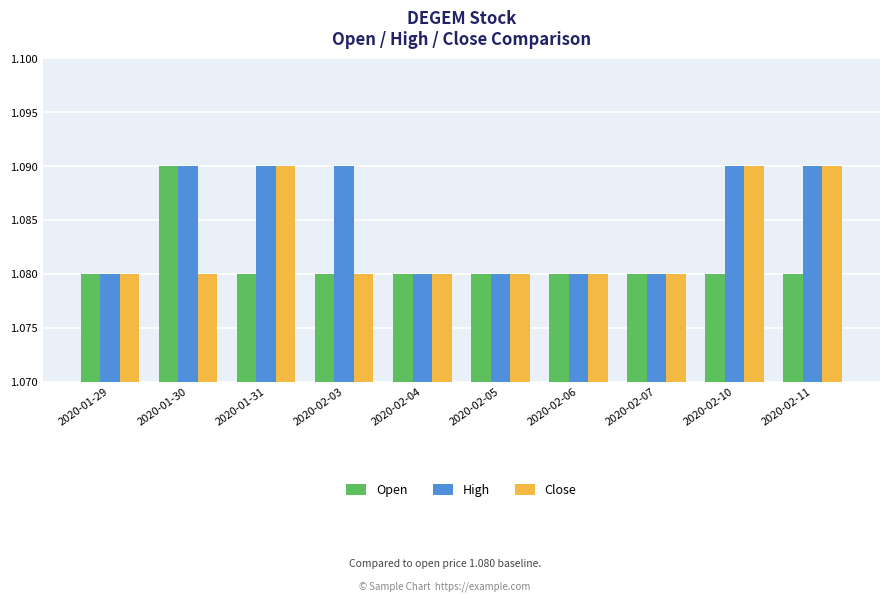

List the series in order of their overall mean, lowest first.

Open, Close, High